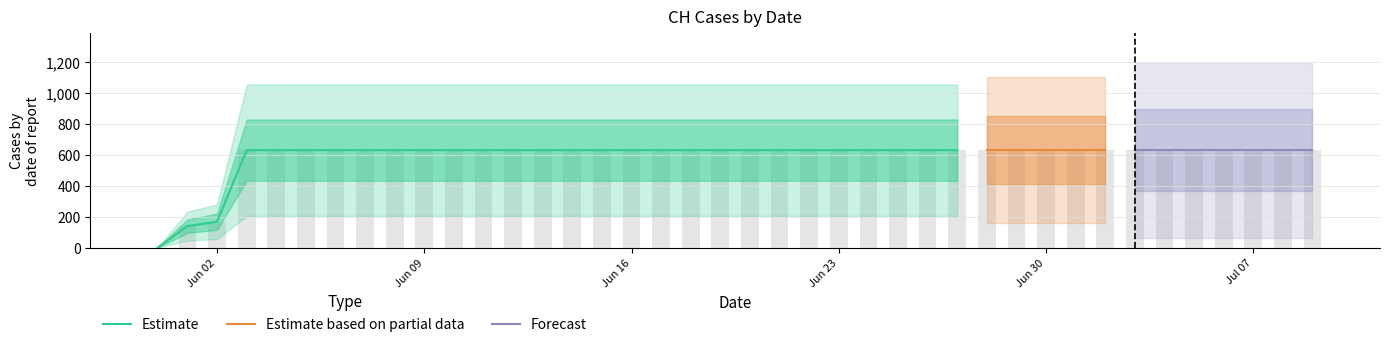

Approximately how many times larger is the value at 2020-07-04 compared to 2020-07-02?

1.0